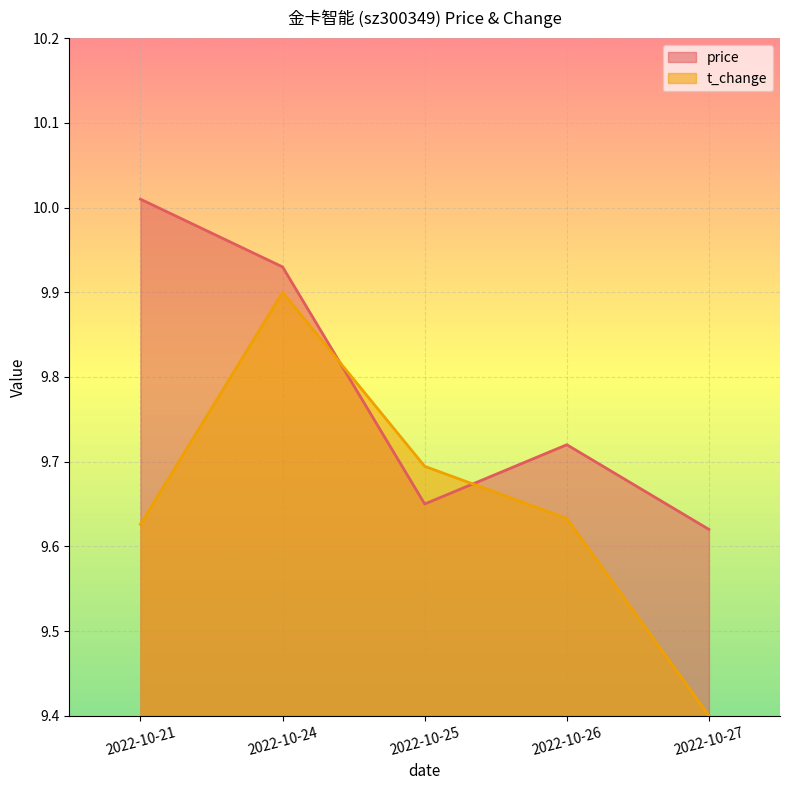

What is the value of the t_change point at the 5th from the left?

9.4